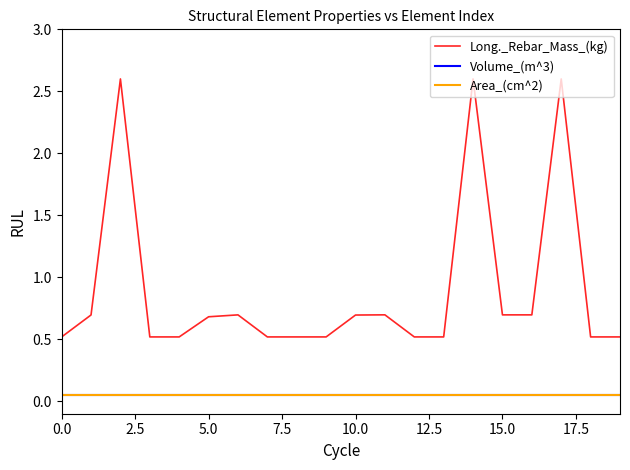

What is the label of the 13th point from the right?

17.5